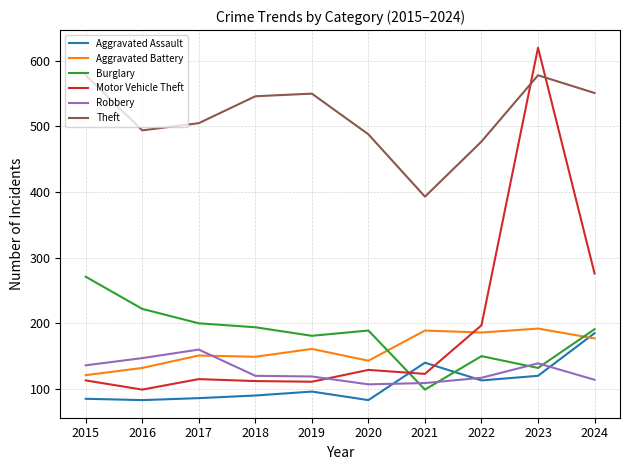

Does the chart have visible grid lines?

Yes